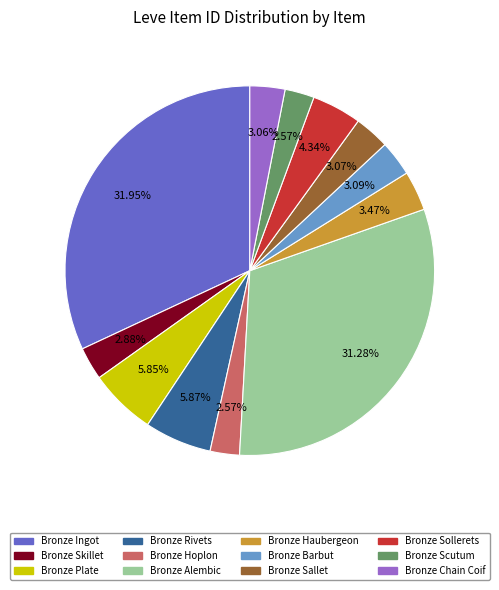

What percentage is the Bronze Chain Coif slice, to the nearest percent?

3%